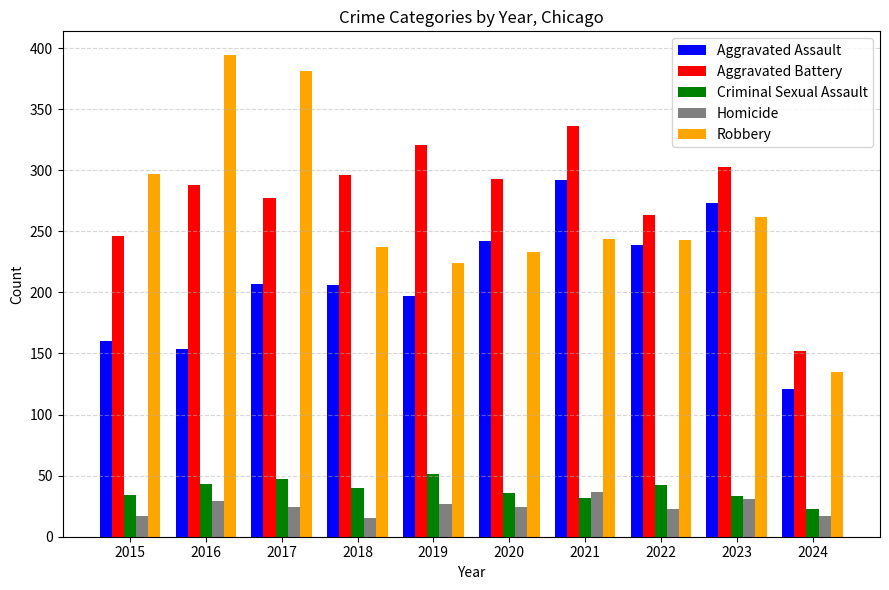

The Aggravated Assault series shows 73 at 2022. True or false?

False